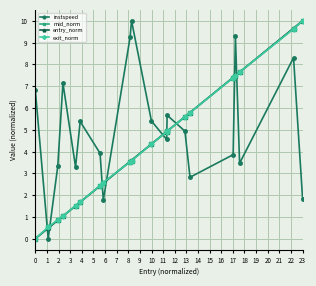

How many interior local valleys does the instspeed series have?

6